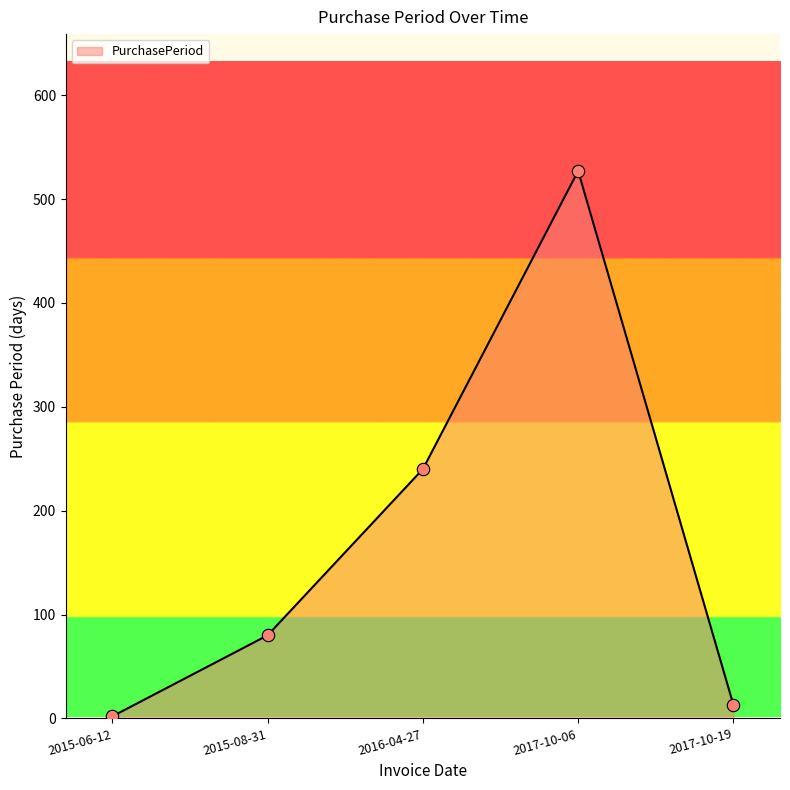

What is the change in value from 2016-04-27 to 2017-10-19?

-227